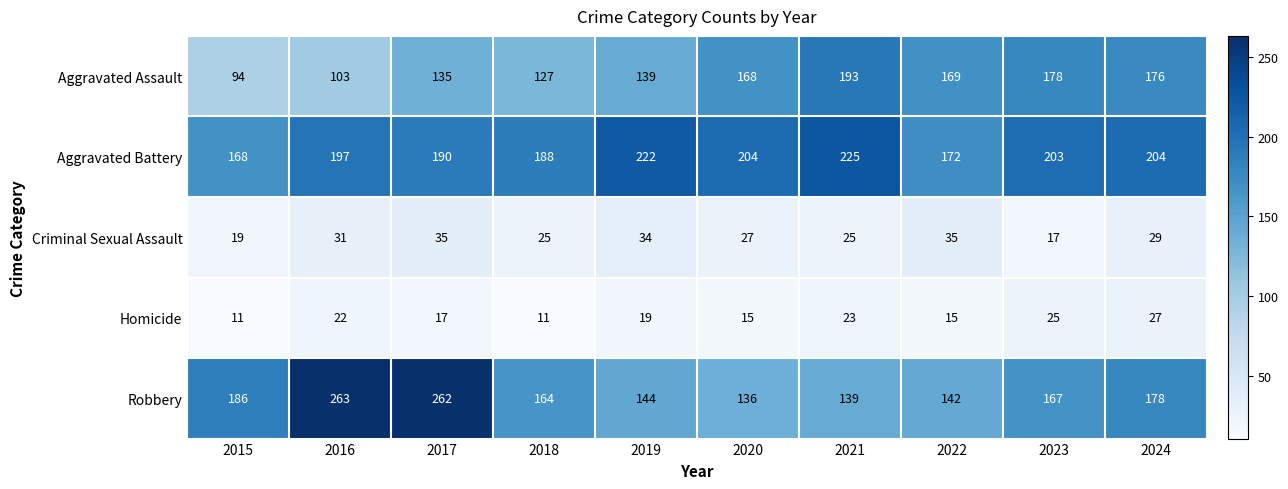

List the series in order of their peak value, lowest first.

Homicide, Criminal Sexual Assault, Aggravated Assault, Aggravated Battery, Robbery